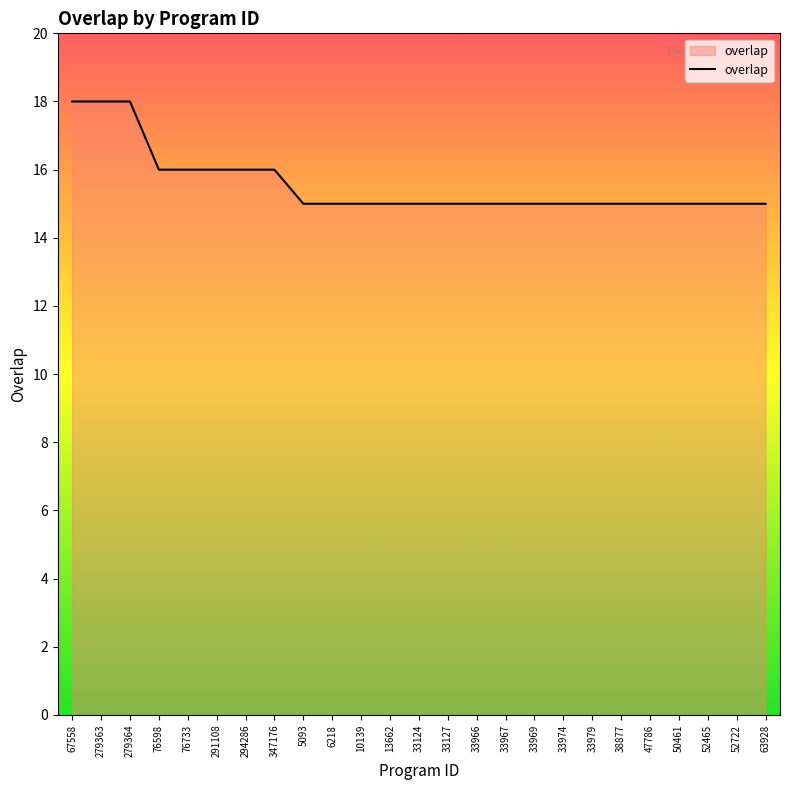

What is the maximum value shown in the chart?

18